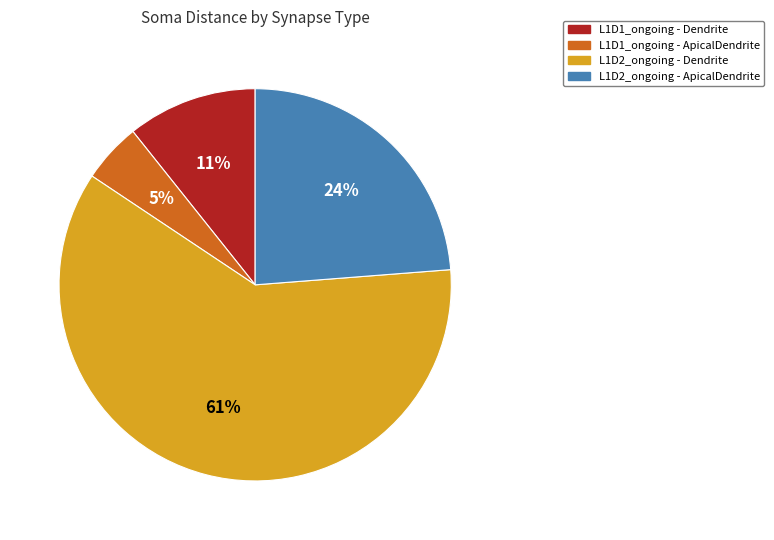

To the nearest percent, what is the average slice percentage?

25%